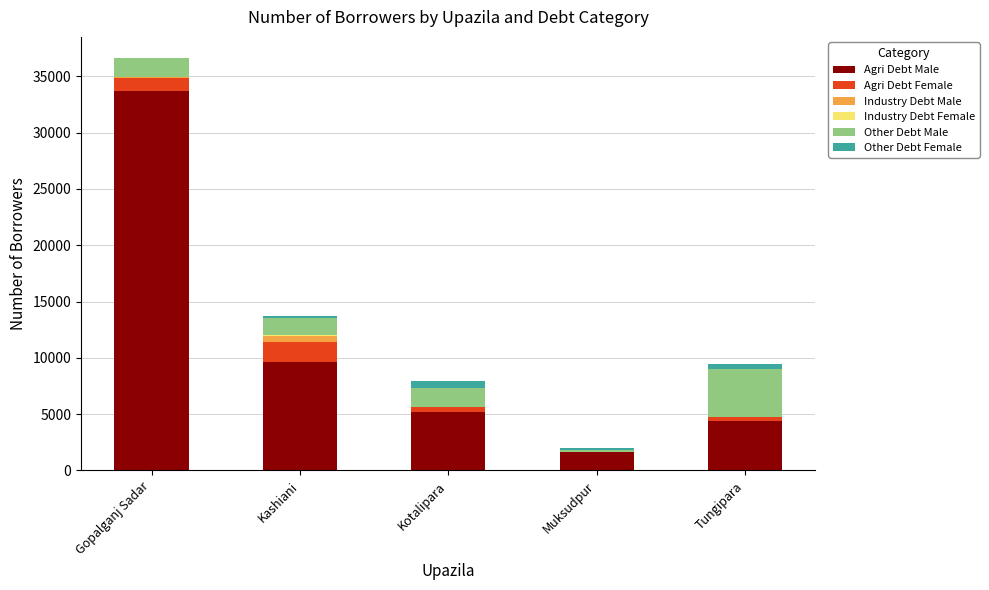

What is the highest value of the Agri Debt Male series?

33722